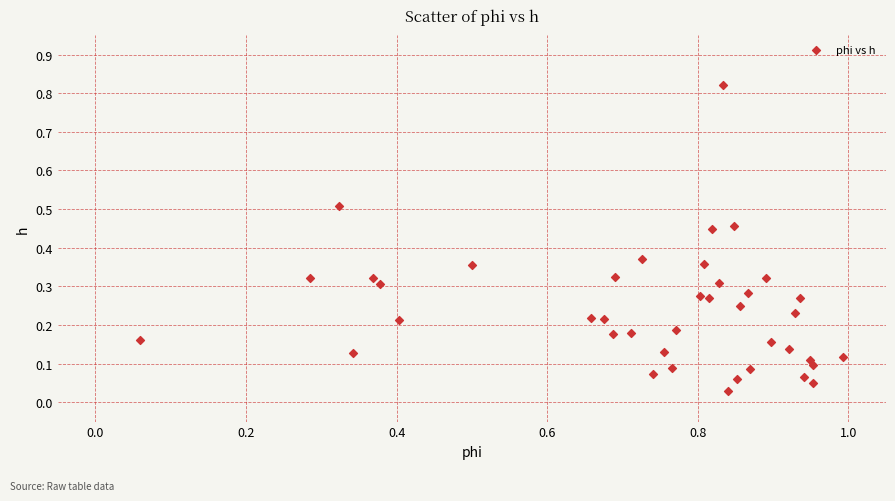

What is the range of X values (max minus min)?

0.9